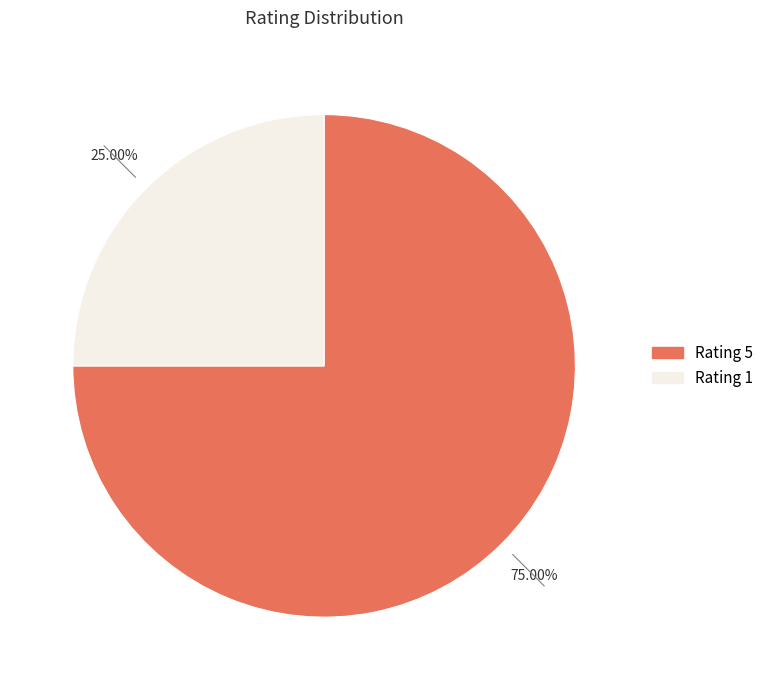

Is there any slice that represents more than half of the pie?

Yes